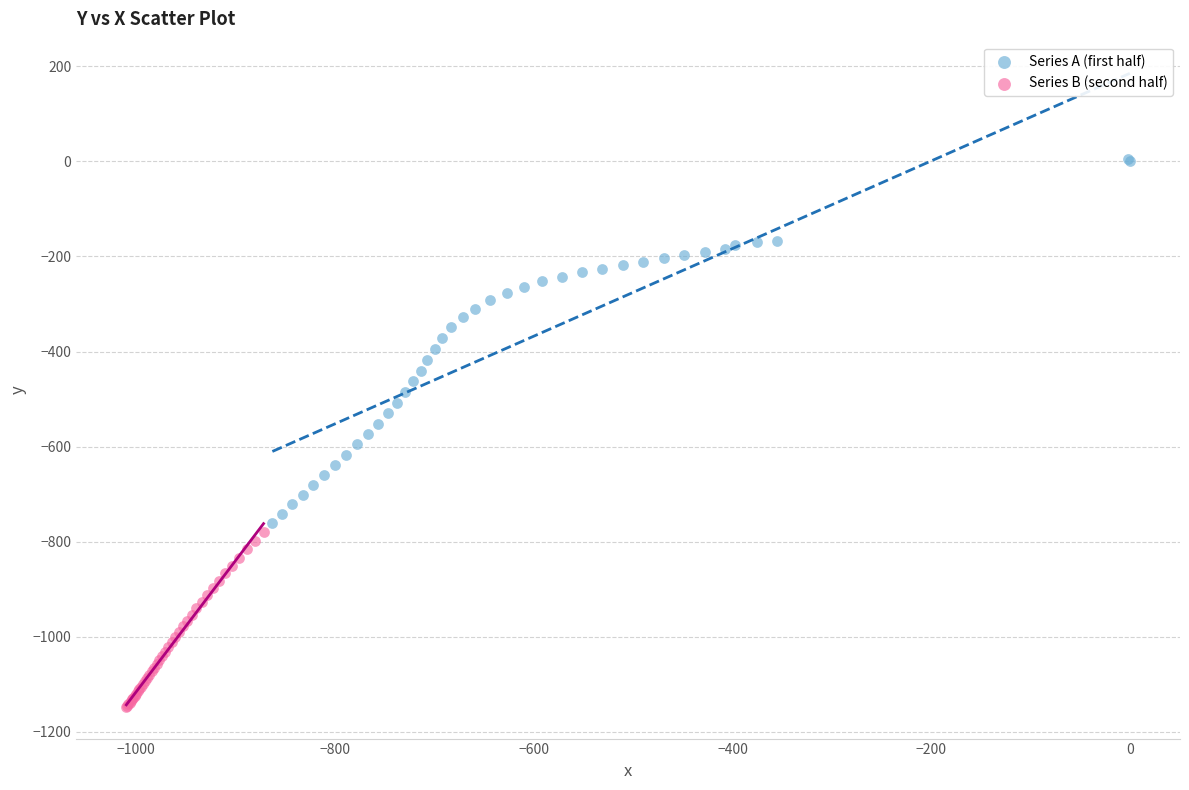

Which series has the largest Y range (max minus min)?

Series A (first half)